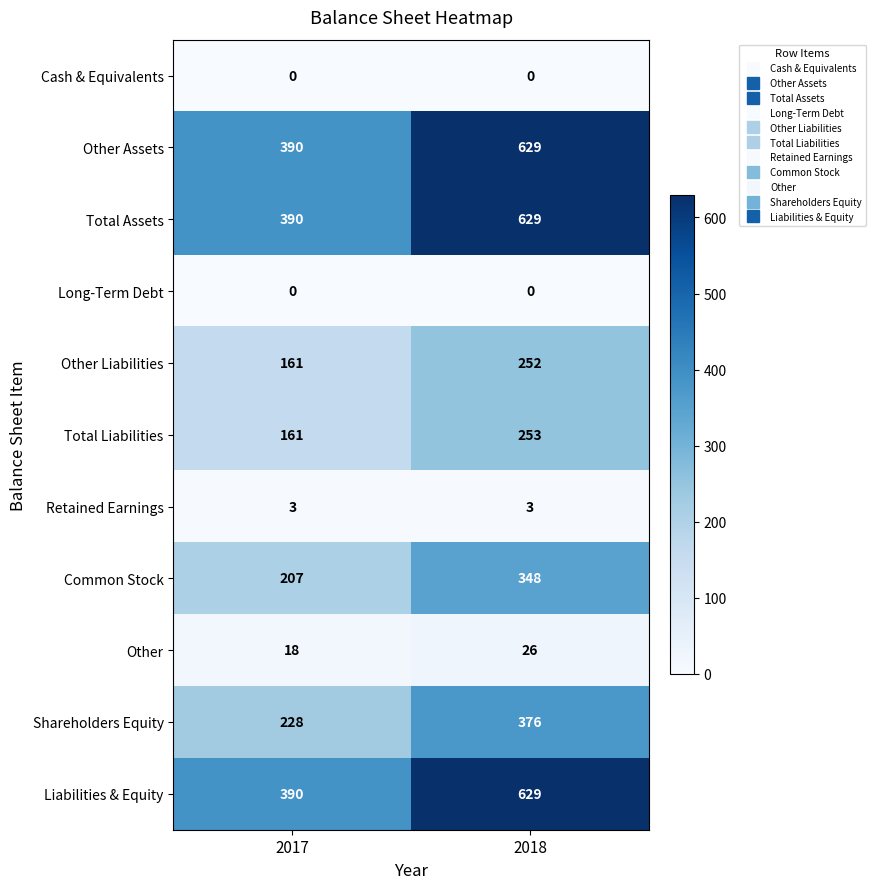

At which category is the sum across all series the highest?

2018